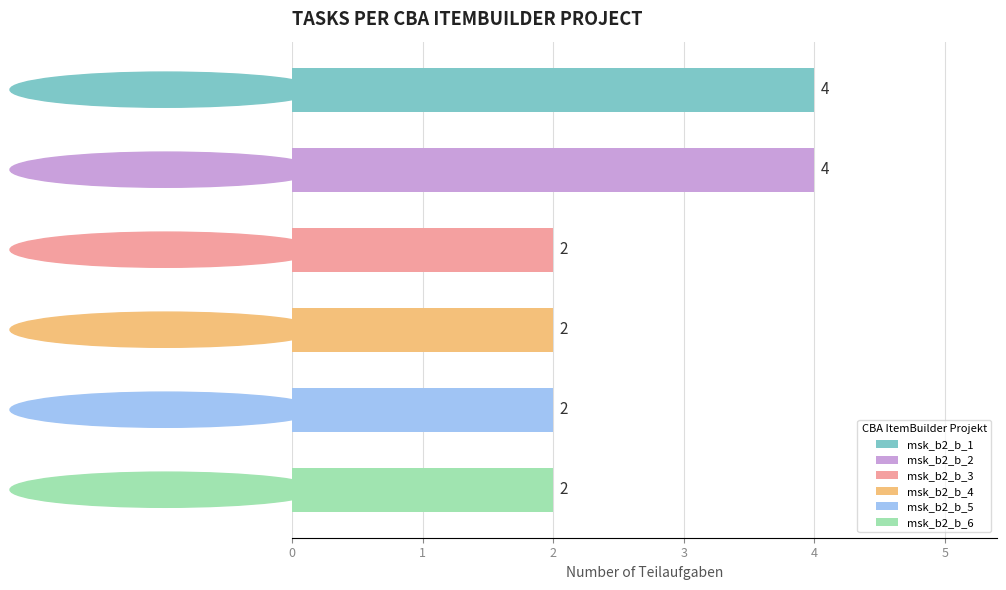

What is the minimum value shown in the chart?

2